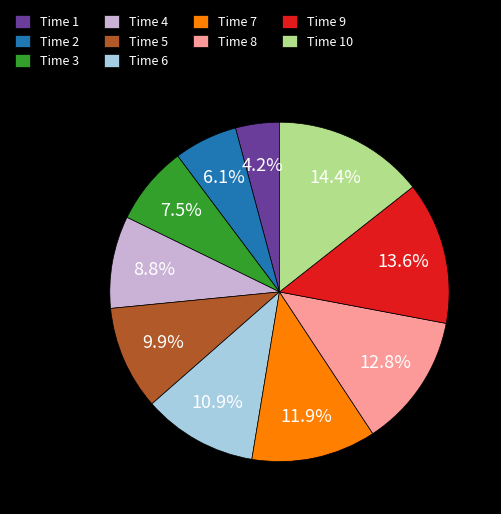

Does Time 3 represent more than half of the total?

No